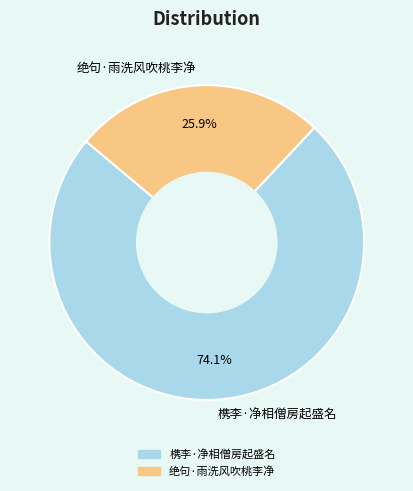

Count the number of slices in the pie.

2